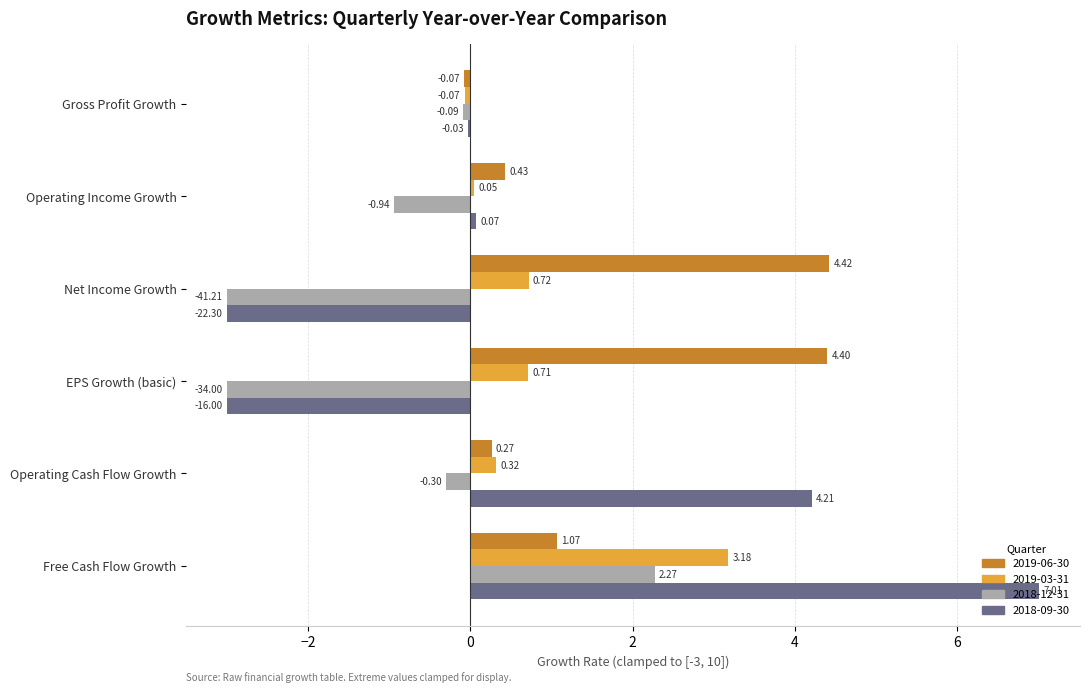

Where is 2018-12-31 nearest to the value 0?

Gross Profit Growth